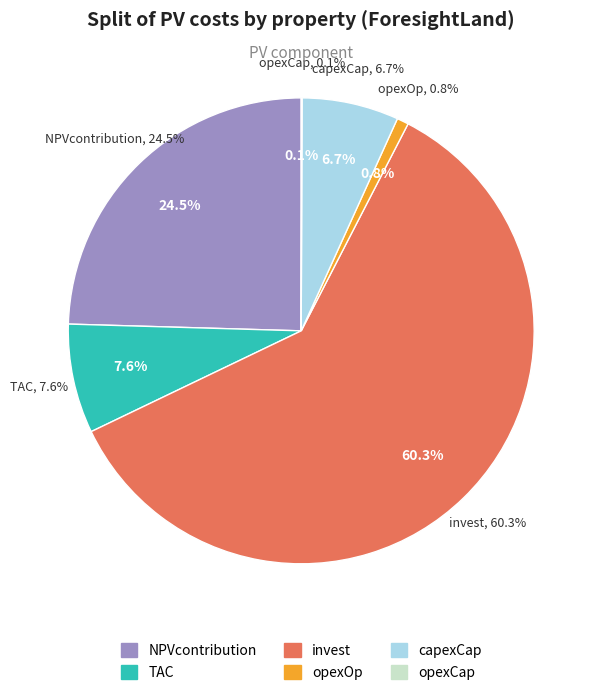

Which category has the biggest portion of the pie?

invest